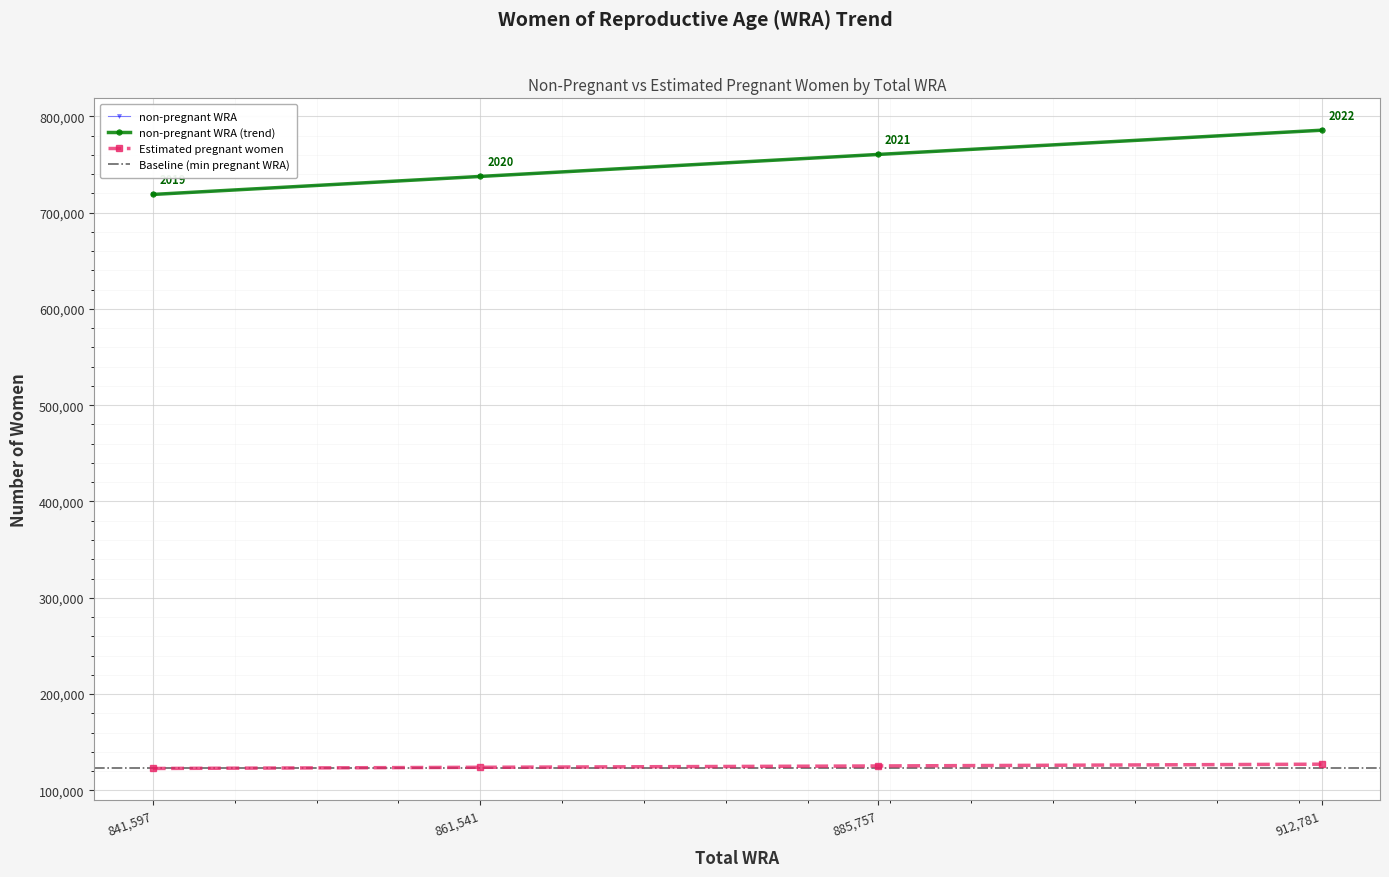

True or false: Estimated pregnant women and non-pregnant WRA cross at least once.

False